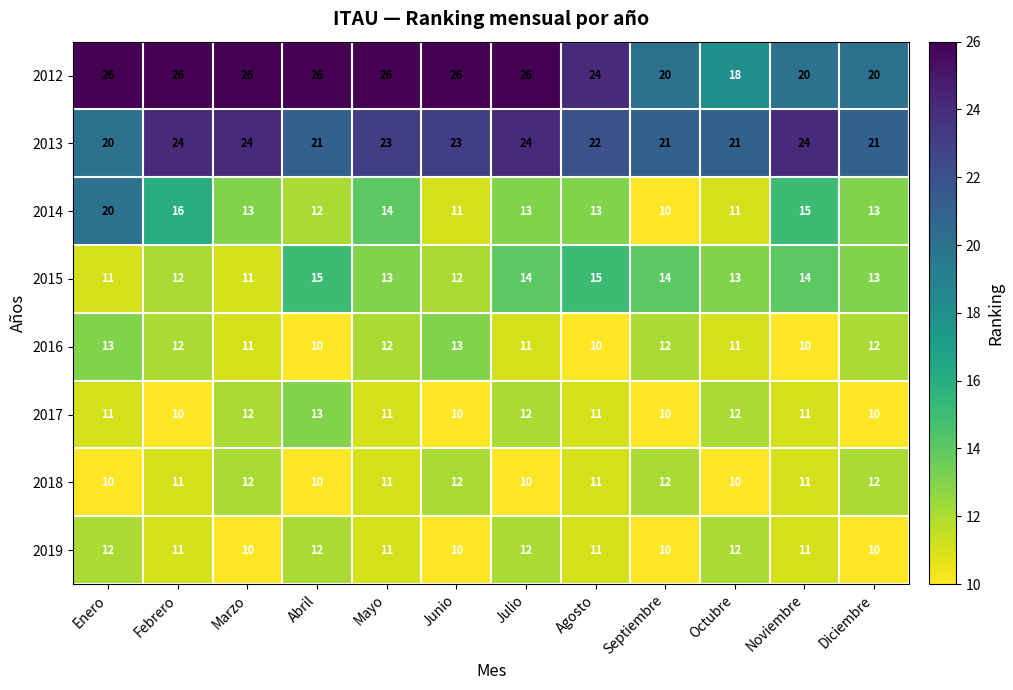

True or false: 2014 has a value of 29 at Enero.

False